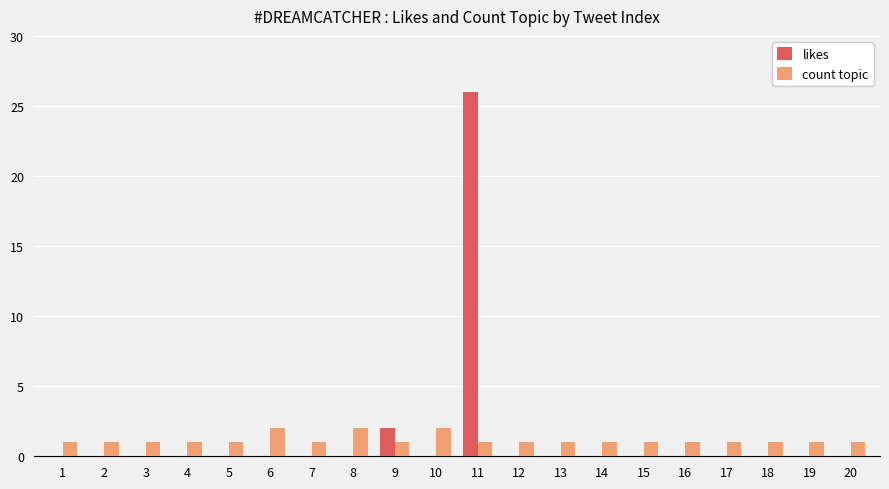

What is the difference between the count topic values at 6 and 14?

1